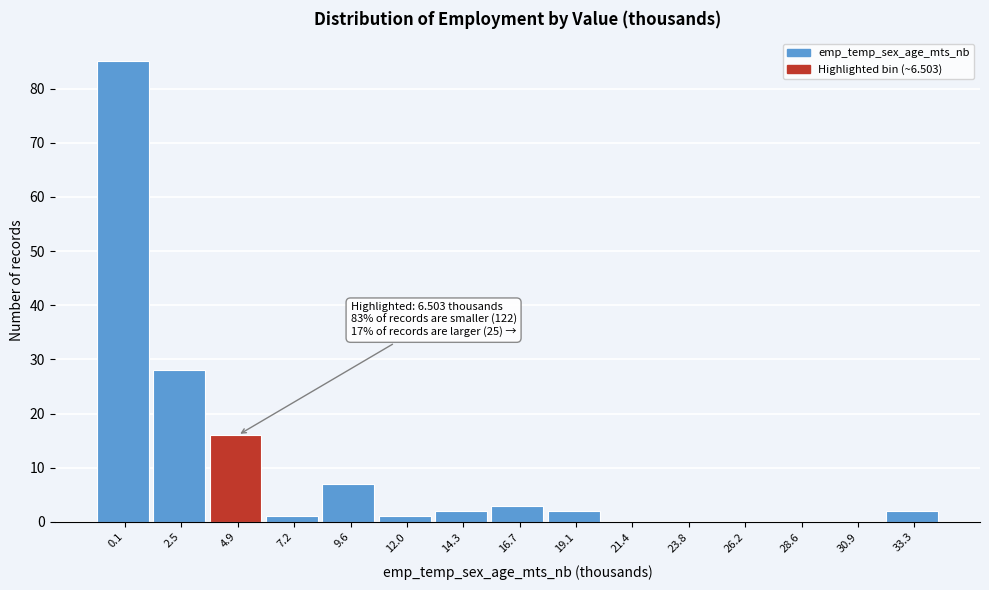

Reading left to right, extract all data points from this chart.

0.1=85	2.5=28	4.9=16	7.2=1	9.6=7	12.0=1	14.3=2	16.7=3	19.1=2	21.4=0	23.8=0	26.2=0	28.6=0	30.9=0	33.3=2